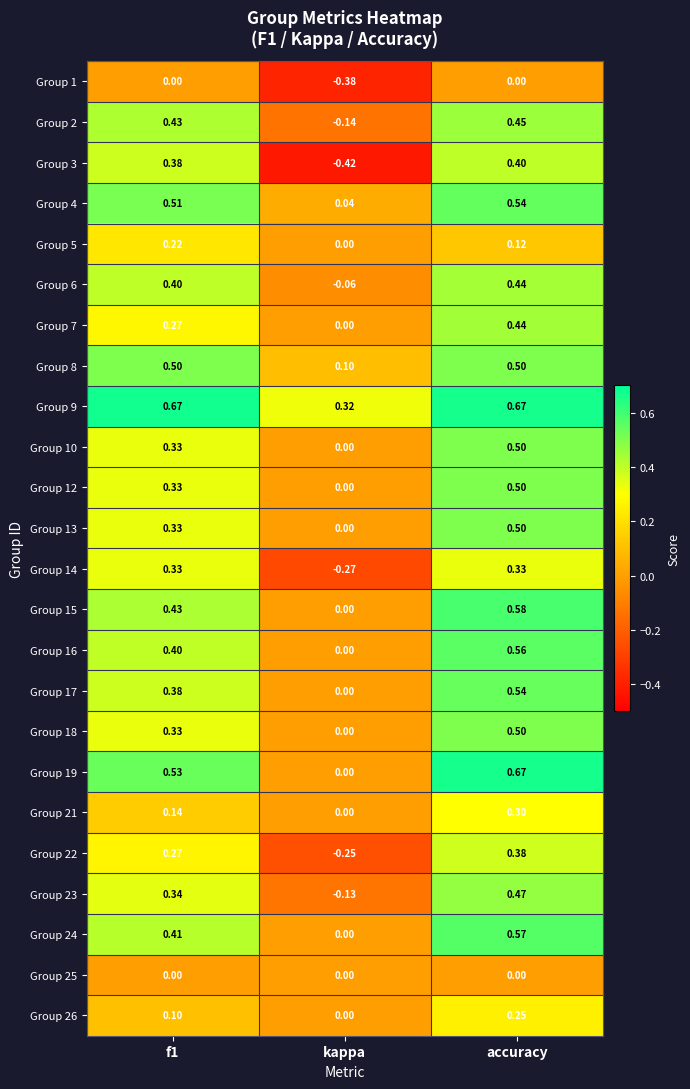

Is the value of Group 16 at accuracy greater than the value of Group 6 at kappa?

Yes